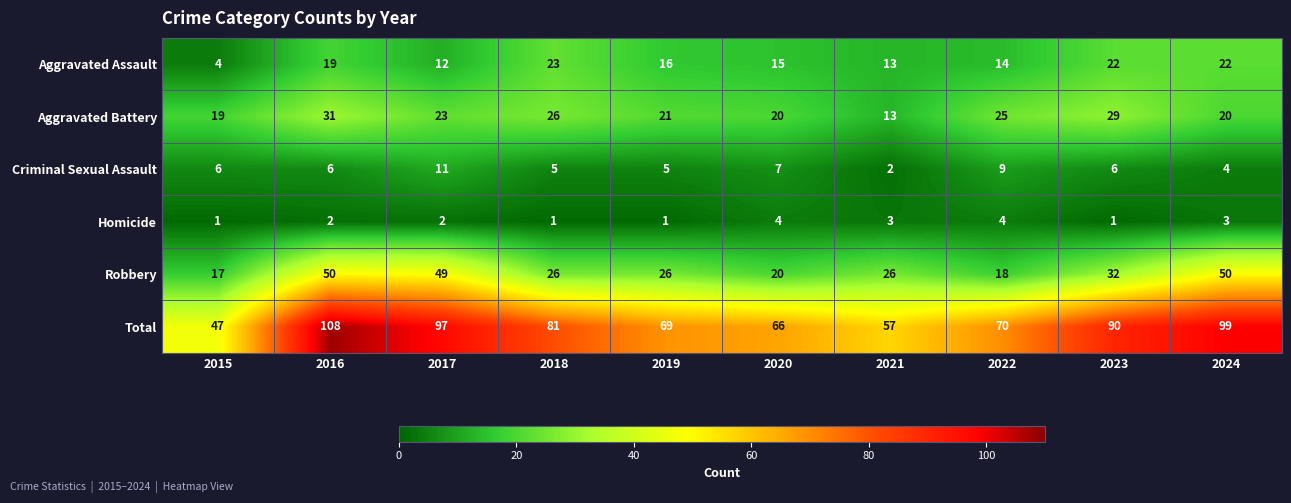

Count the number of categories in the chart.

10